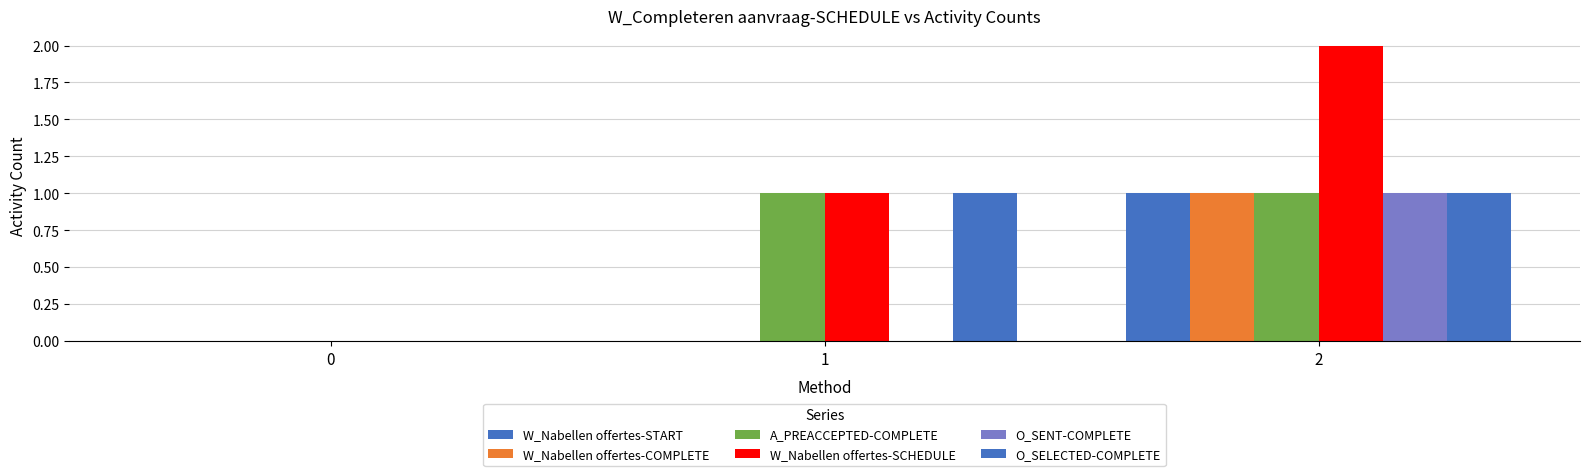

Are the bars grouped side by side (vs. stacked)?

Yes